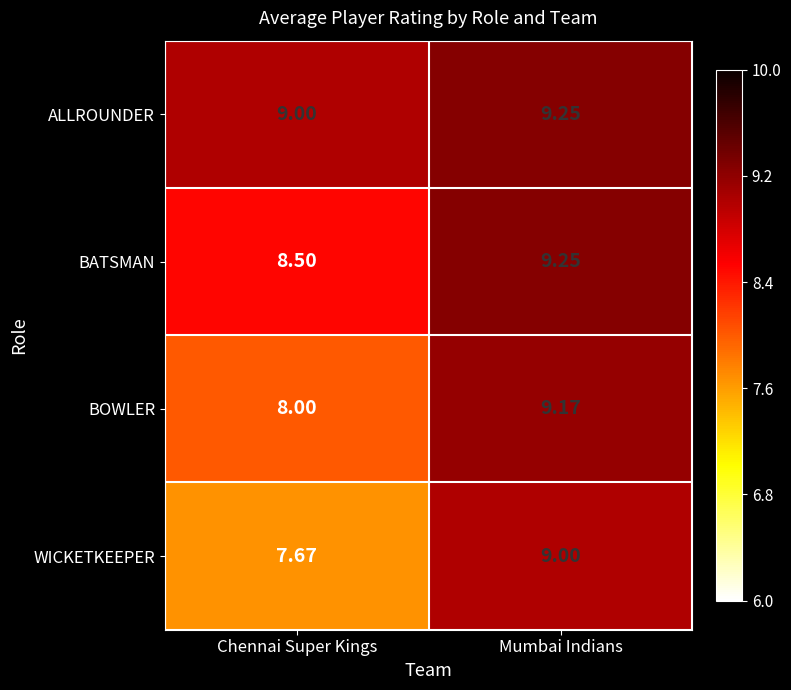

Which category has the lowest value across all series?

Chennai Super Kings